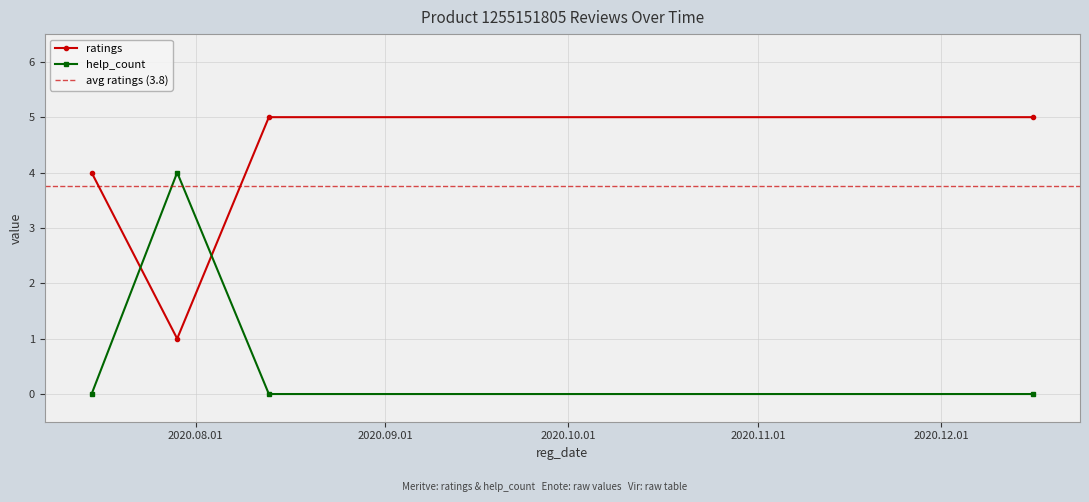

What are all the series names shown in the legend?

ratings, help_count